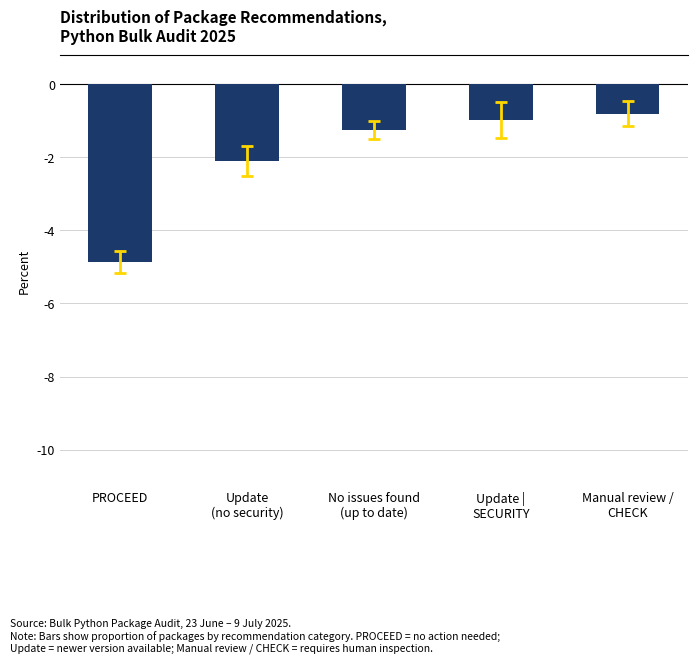

List the labels in order of value, largest first.

Manual review /
CHECK, Update |
SECURITY, No issues found
(up to date), Update
(no security), PROCEED